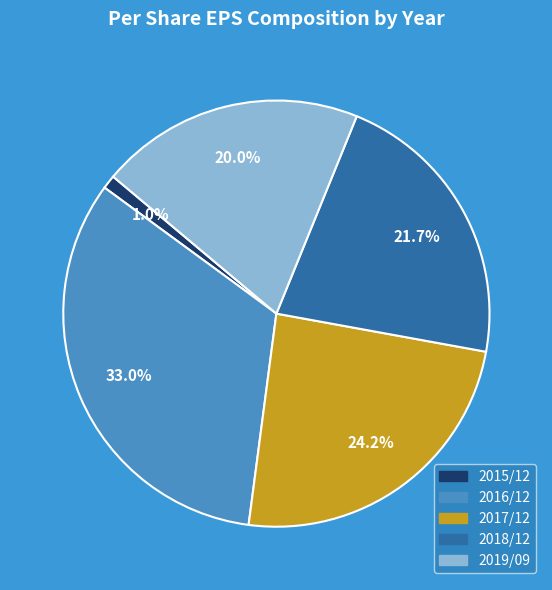

Combined, do 2015/12 and 2017/12 account for over 50%?

No